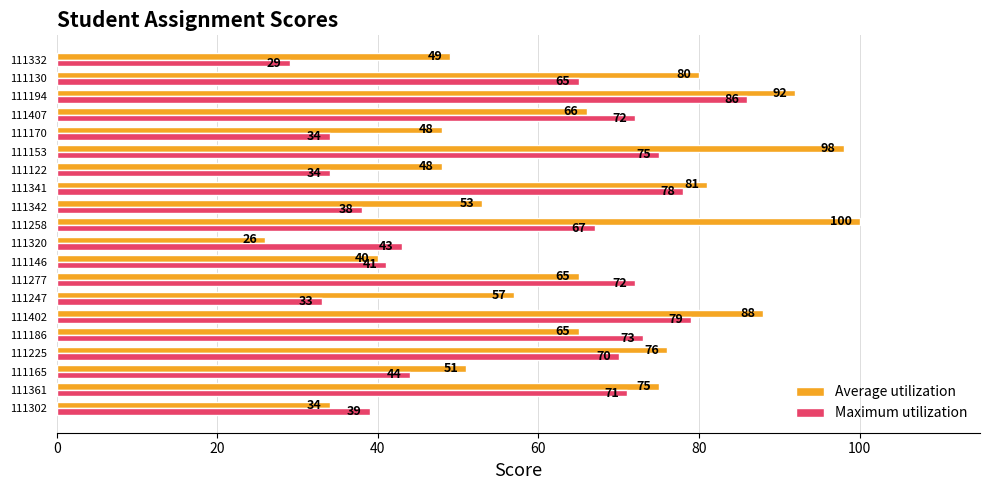

Which series changed the most between 111247 and 111341?

Maximum utilization